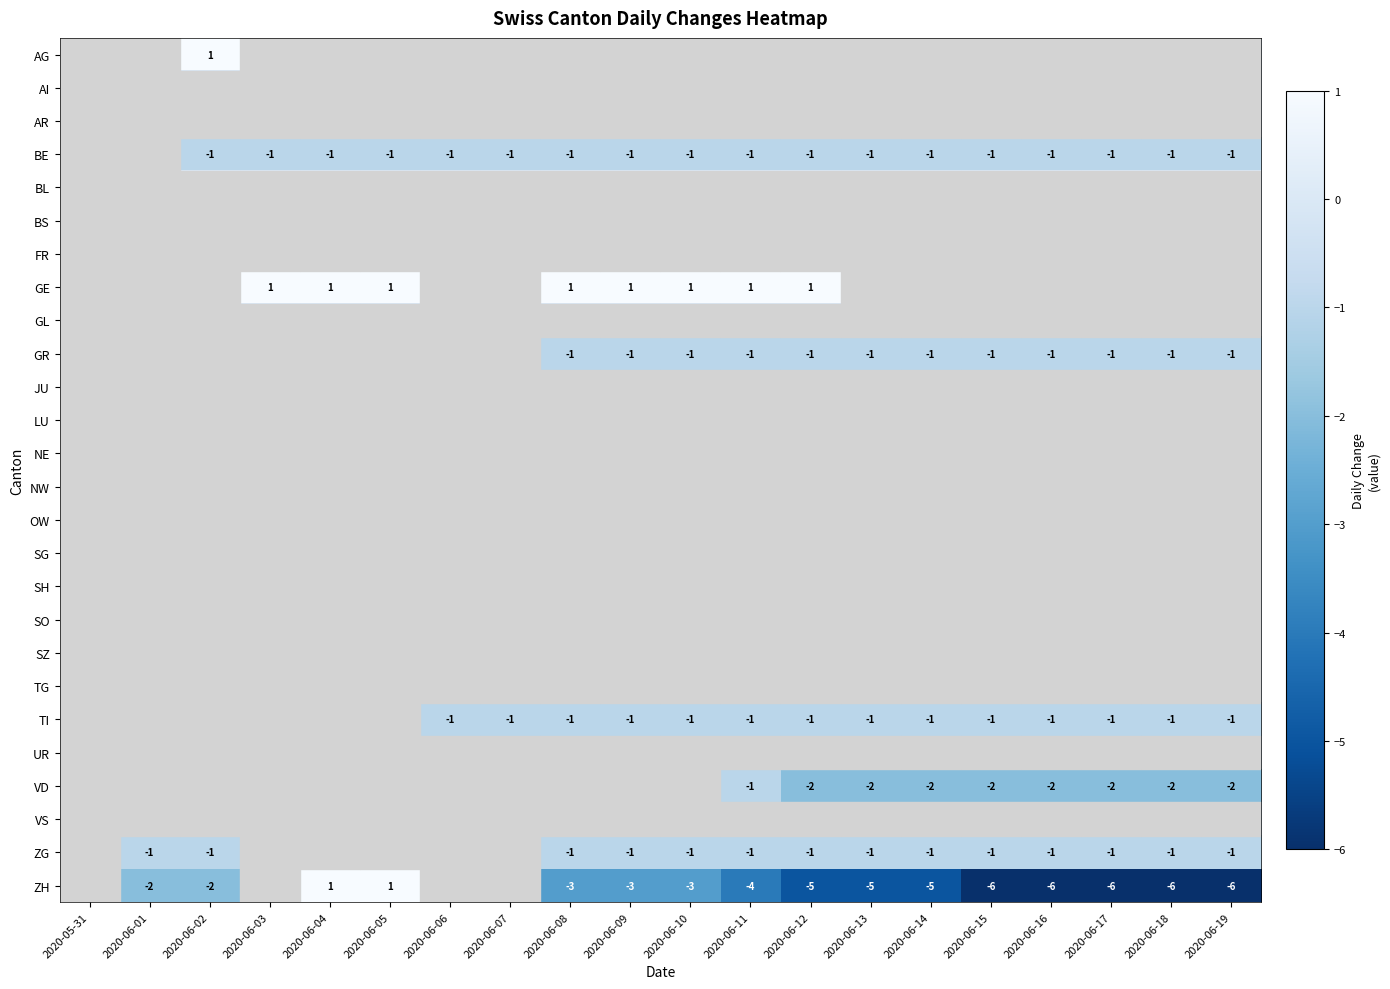

The BE series shows -1 at 2020-06-03. True or false?

True